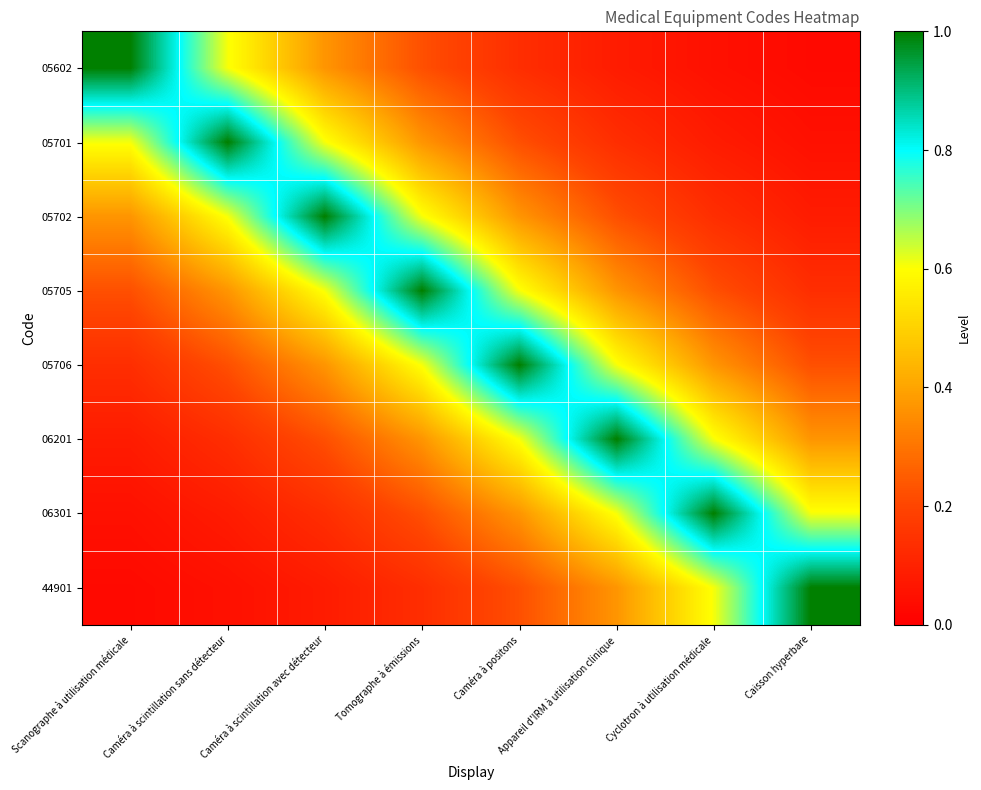

Reading left to right, transcribe all the data shown in this chart.

05602: Scanographe à utilisation médicale=1.0	Caméra à scintillation sans détecteur=0.6	Caméra à scintillation avec détecteur=0.4	Tomographe à émissions=0.2	Caméra à positons=0.1	Appareil d'IRM à utilisation clinique=0.1	Cyclotron à utilisation médicale=0.0	Caisson hyperbare=0.0
05701: Scanographe à utilisation médicale=0.6	Caméra à scintillation sans détecteur=1.0	Caméra à scintillation avec détecteur=0.6	Tomographe à émissions=0.4	Caméra à positons=0.2	Appareil d'IRM à utilisation clinique=0.1	Cyclotron à utilisation médicale=0.1	Caisson hyperbare=0.0
05702: Scanographe à utilisation médicale=0.4	Caméra à scintillation sans détecteur=0.6	Caméra à scintillation avec détecteur=1.0	Tomographe à émissions=0.6	Caméra à positons=0.4	Appareil d'IRM à utilisation clinique=0.2	Cyclotron à utilisation médicale=0.1	Caisson hyperbare=0.1
05705: Scanographe à utilisation médicale=0.2	Caméra à scintillation sans détecteur=0.4	Caméra à scintillation avec détecteur=0.6	Tomographe à émissions=1.0	Caméra à positons=0.6	Appareil d'IRM à utilisation clinique=0.4	Cyclotron à utilisation médicale=0.2	Caisson hyperbare=0.1
05706: Scanographe à utilisation médicale=0.1	Caméra à scintillation sans détecteur=0.2	Caméra à scintillation avec détecteur=0.4	Tomographe à émissions=0.6	Caméra à positons=1.0	Appareil d'IRM à utilisation clinique=0.6	Cyclotron à utilisation médicale=0.4	Caisson hyperbare=0.2
06201: Scanographe à utilisation médicale=0.1	Caméra à scintillation sans détecteur=0.1	Caméra à scintillation avec détecteur=0.2	Tomographe à émissions=0.4	Caméra à positons=0.6	Appareil d'IRM à utilisation clinique=1.0	Cyclotron à utilisation médicale=0.6	Caisson hyperbare=0.4
06301: Scanographe à utilisation médicale=0.0	Caméra à scintillation sans détecteur=0.1	Caméra à scintillation avec détecteur=0.1	Tomographe à émissions=0.2	Caméra à positons=0.4	Appareil d'IRM à utilisation clinique=0.6	Cyclotron à utilisation médicale=1.0	Caisson hyperbare=0.6
44901: Scanographe à utilisation médicale=0.0	Caméra à scintillation sans détecteur=0.0	Caméra à scintillation avec détecteur=0.1	Tomographe à émissions=0.1	Caméra à positons=0.2	Appareil d'IRM à utilisation clinique=0.4	Cyclotron à utilisation médicale=0.6	Caisson hyperbare=1.0